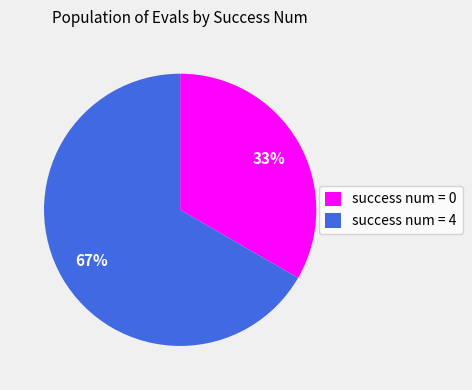

Which category has the biggest portion of the pie?

success num = 4